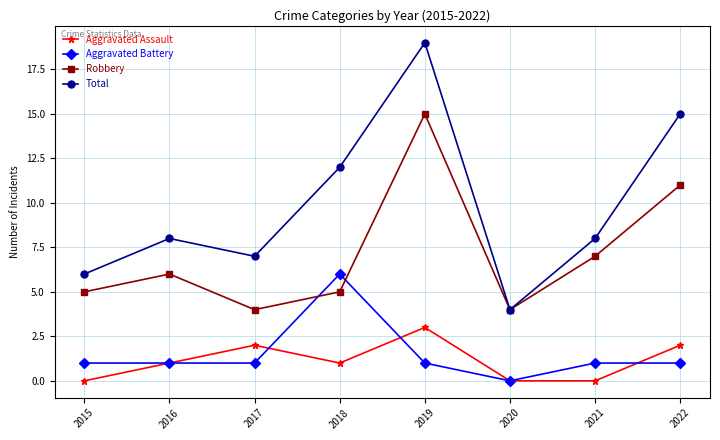

True or false: Robbery and Aggravated Assault cross at least once.

False